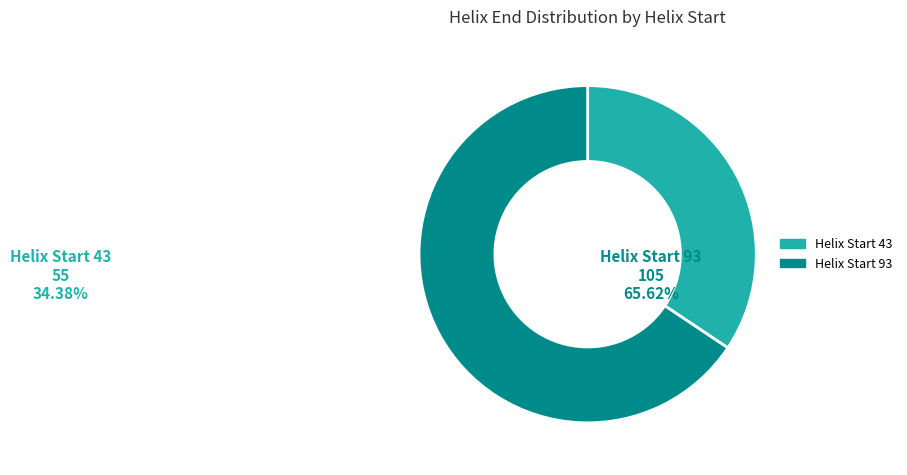

Rank the categories by value from lowest to highest.

Helix Start 43, Helix Start 93